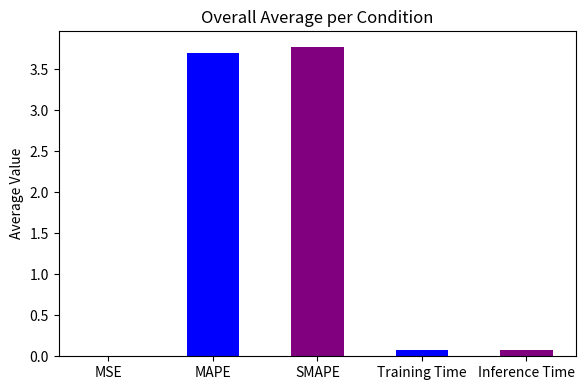

The value at MAPE is 3.7. True or false?

True